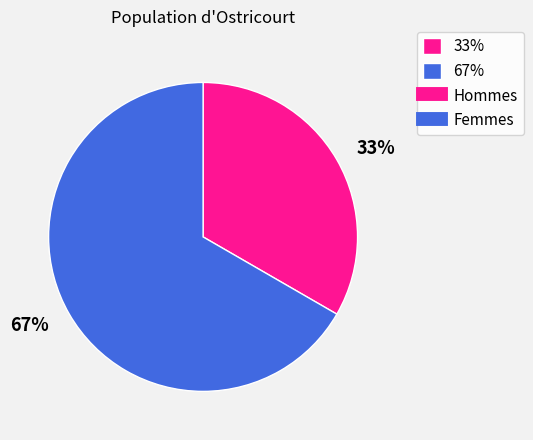

Which slice is the largest?

67%